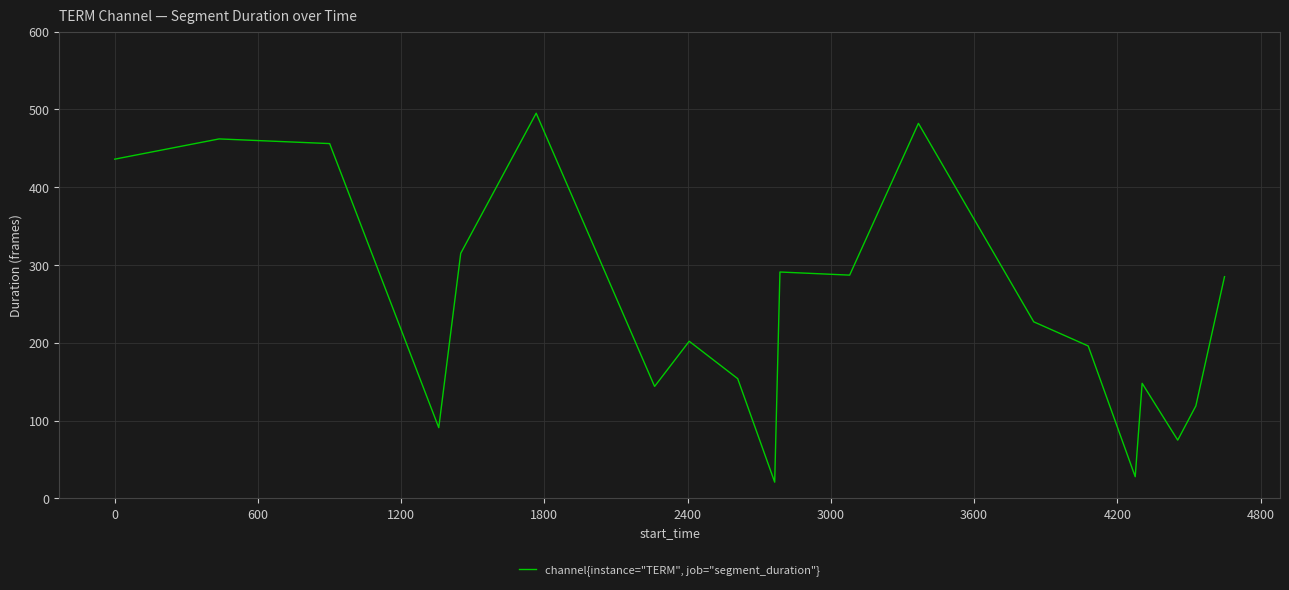

What is the smallest value displayed?

21